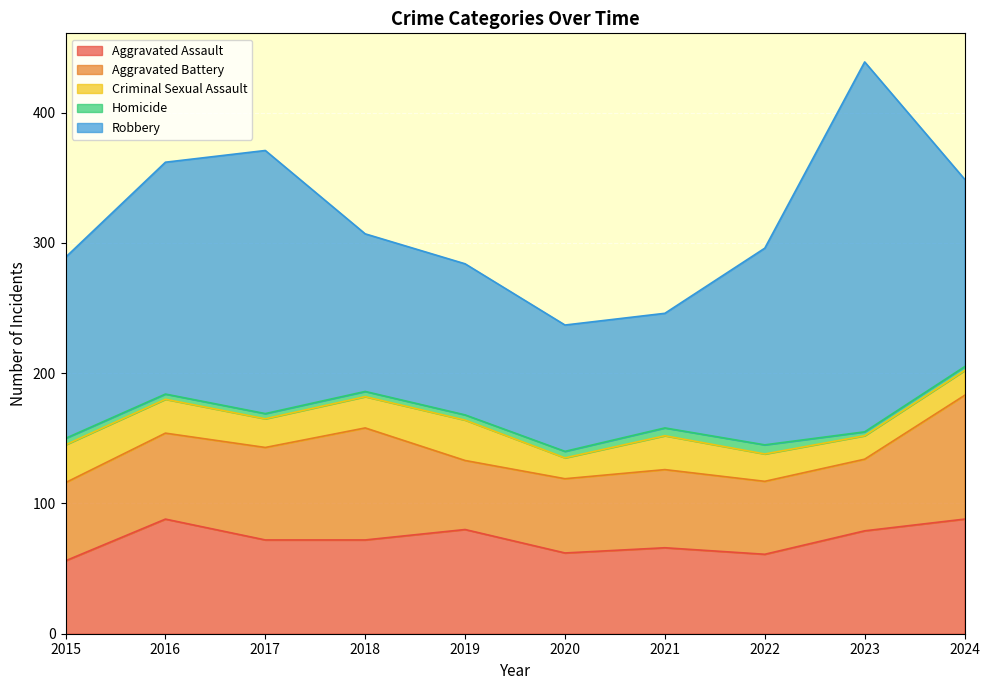

What is the difference between the Criminal Sexual Assault values at 2020 and 2023?

2